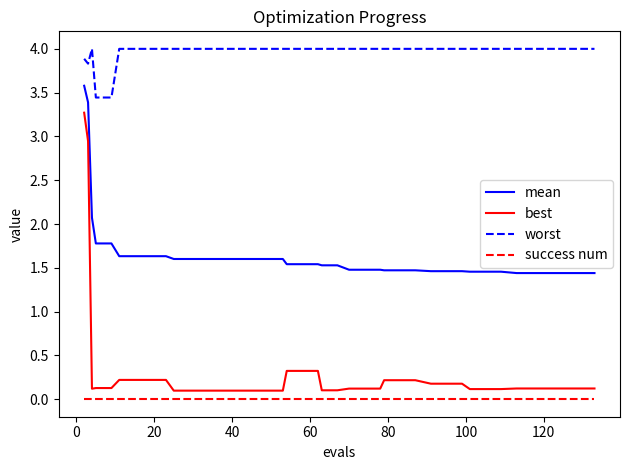

What is the average value of the worst series?

4.0